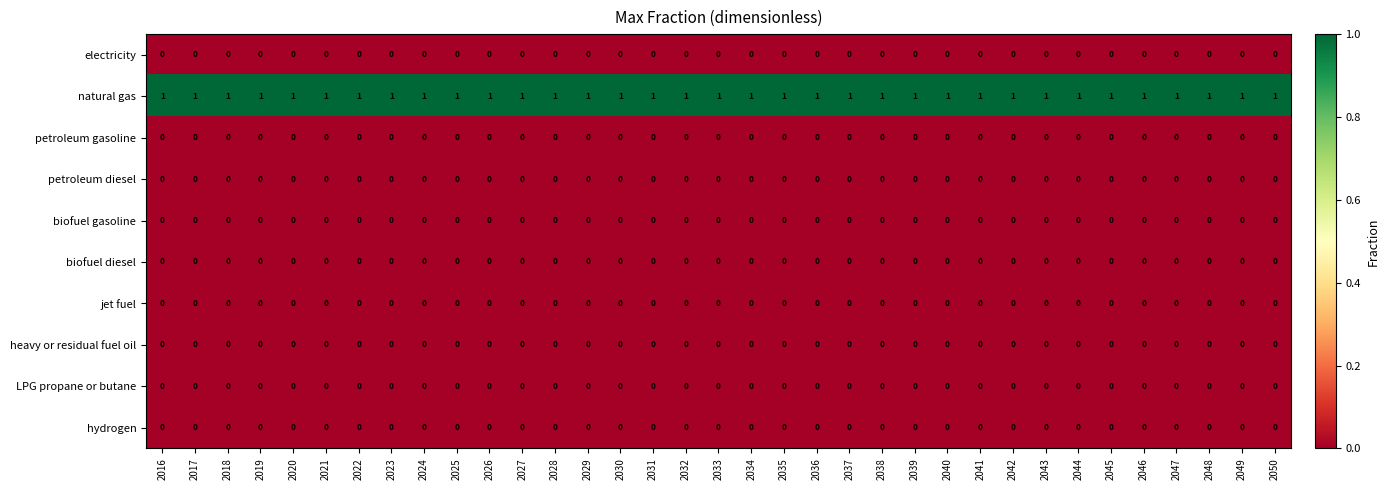

Which series has the largest total across all categories?

natural gas